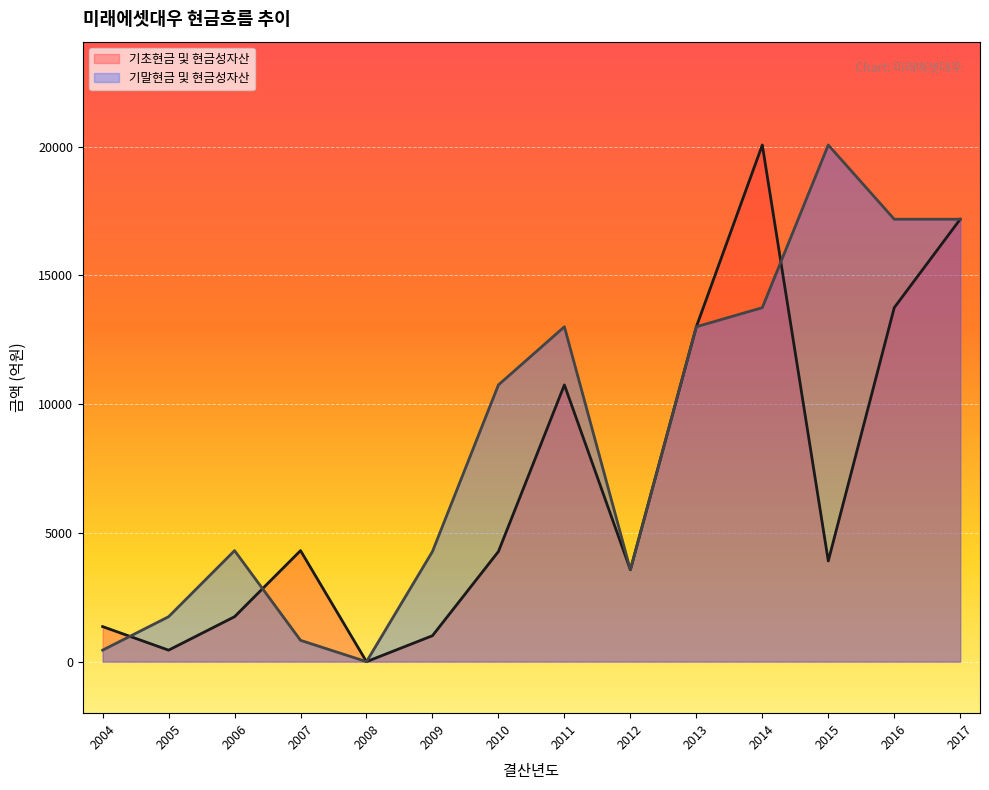

Where does the 기초현금 및 현금성자산 series first go above 4276?

2007